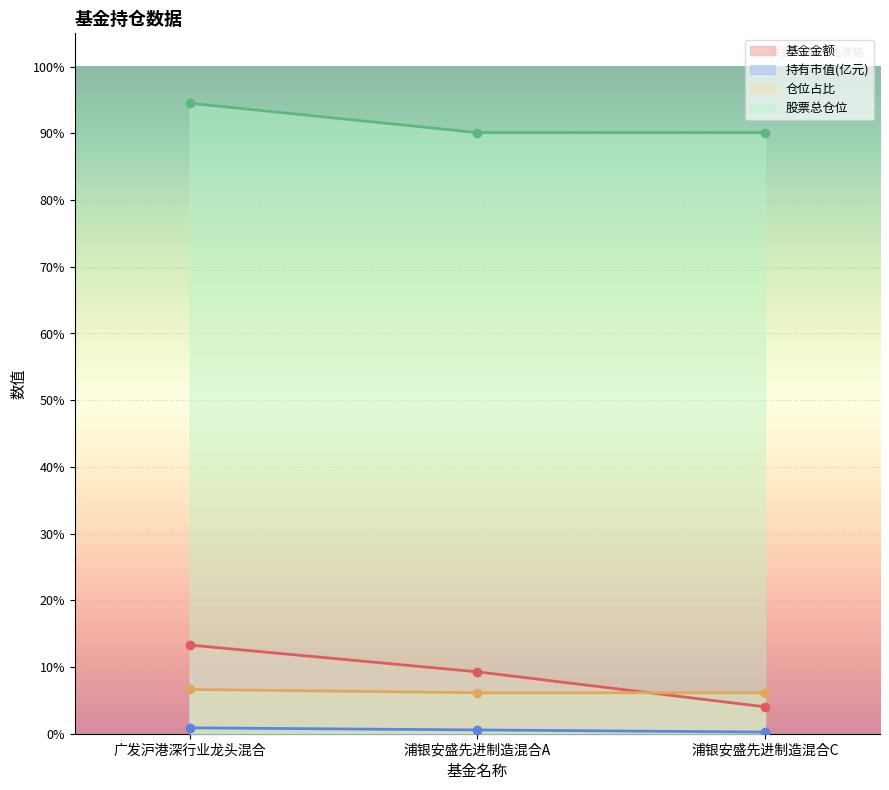

List the labels in order of 仓位占比 value, largest first.

广发沪港深行业龙头混合, 浦银安盛先进制造混合A, 浦银安盛先进制造混合C